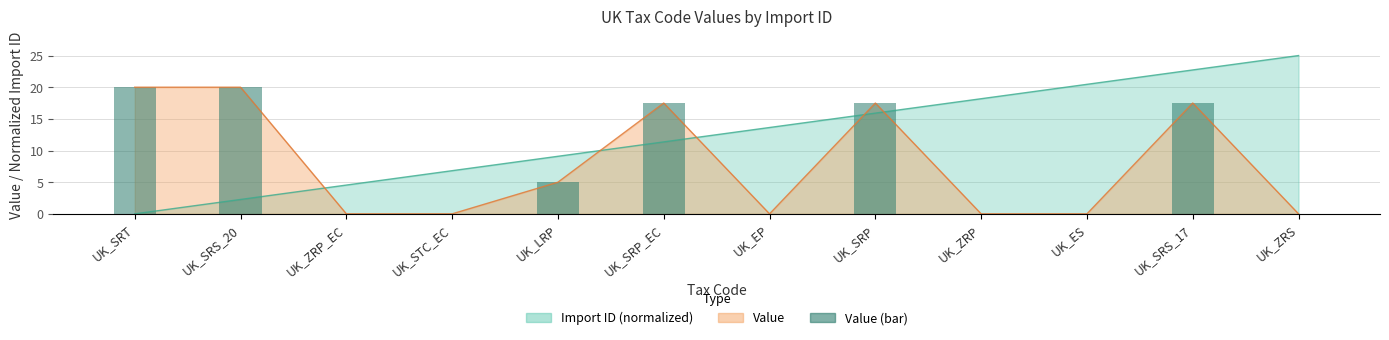

How many data points does each series have?

12